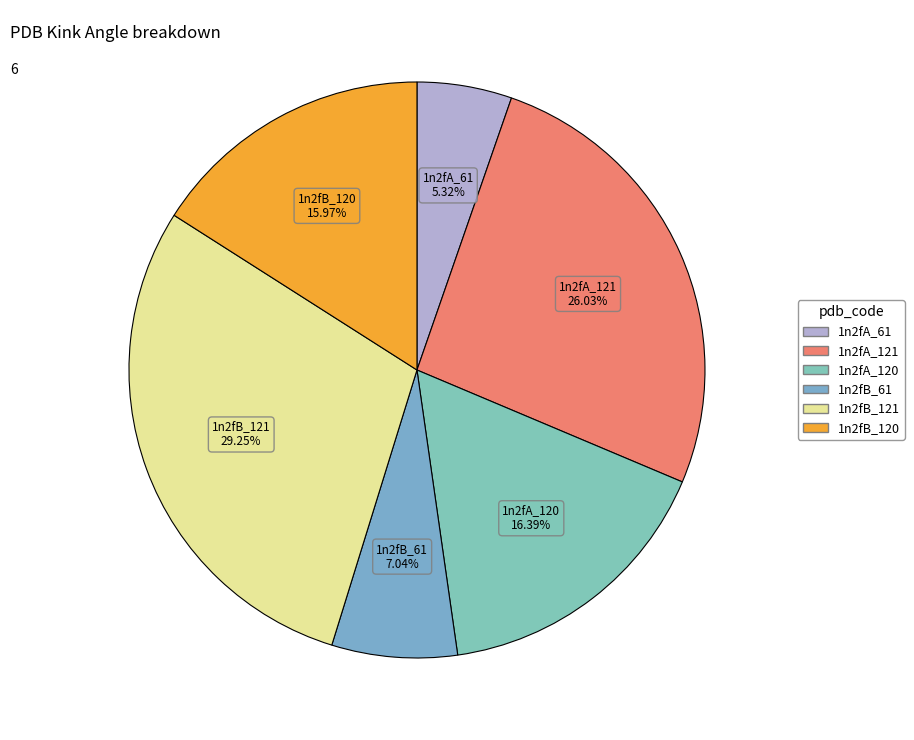

What percentage is the 1n2fA_121 slice, to the nearest percent?

26%